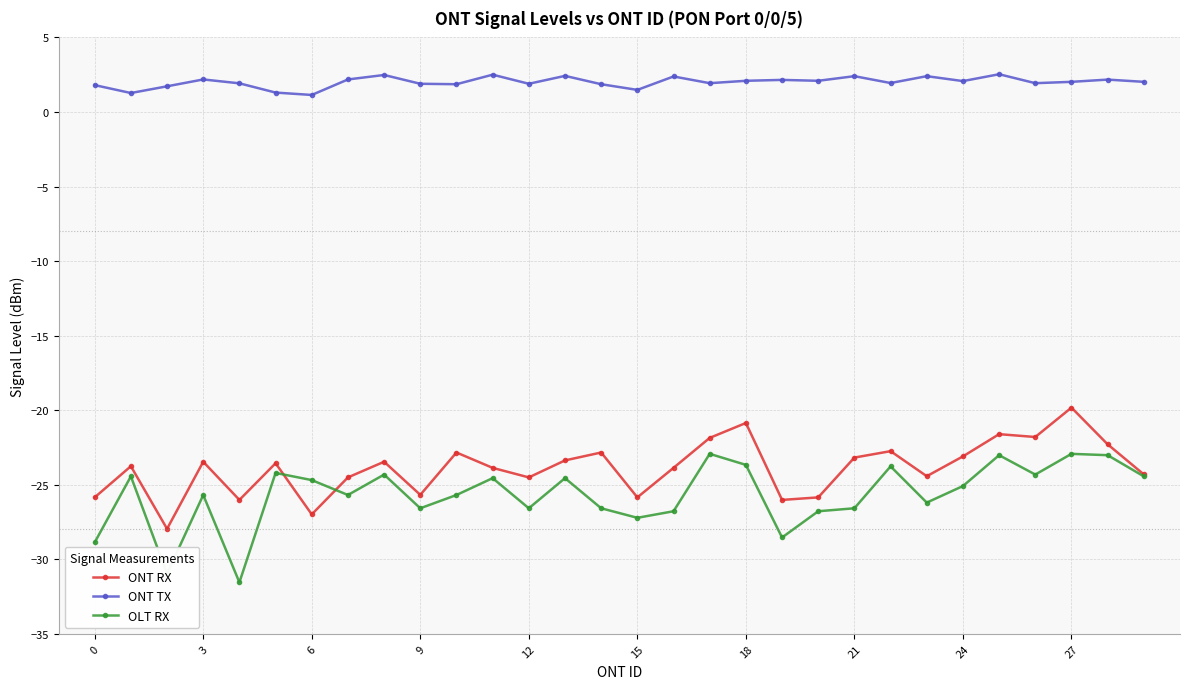

Does the chart display data point markers on the line(s)?

Yes